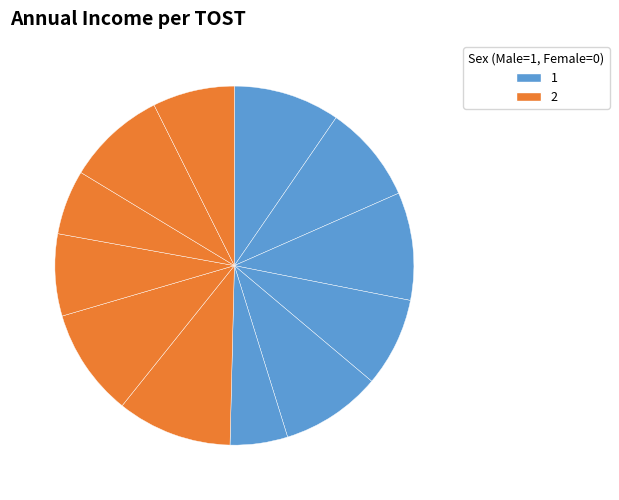

How many segments does this pie chart have?

12